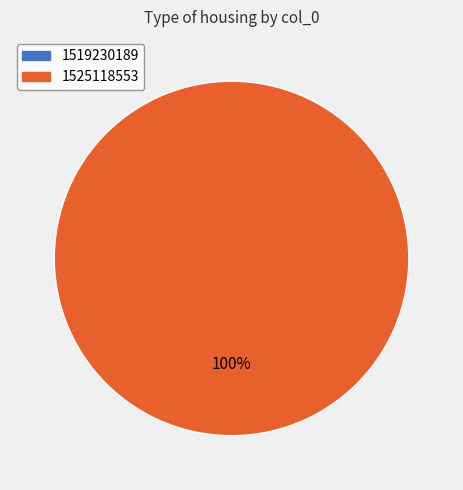

Rank the categories by value from highest to lowest.

1525118553, 1519230189